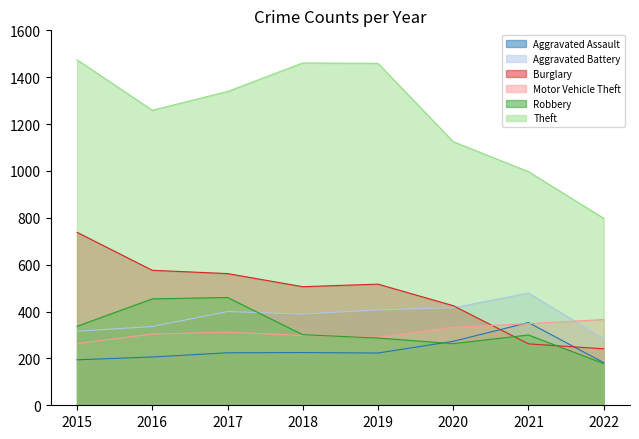

How many values in the Burglary series are below 517?

4